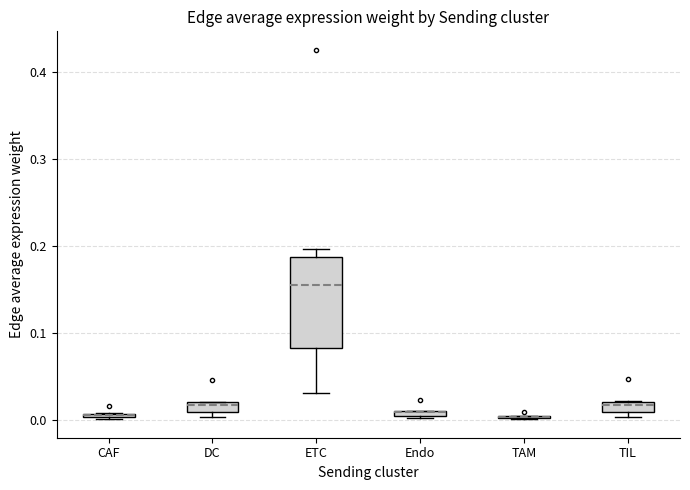

Where is the upper edge of the box for TIL on the y-axis? The values are not printed on the chart, so give them approximately, as read against the axis.

0.02